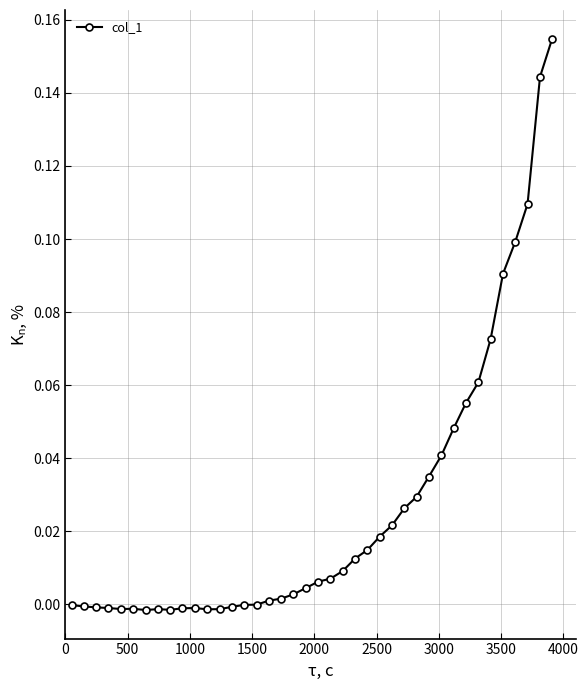

What is the sum of all values?

1.1